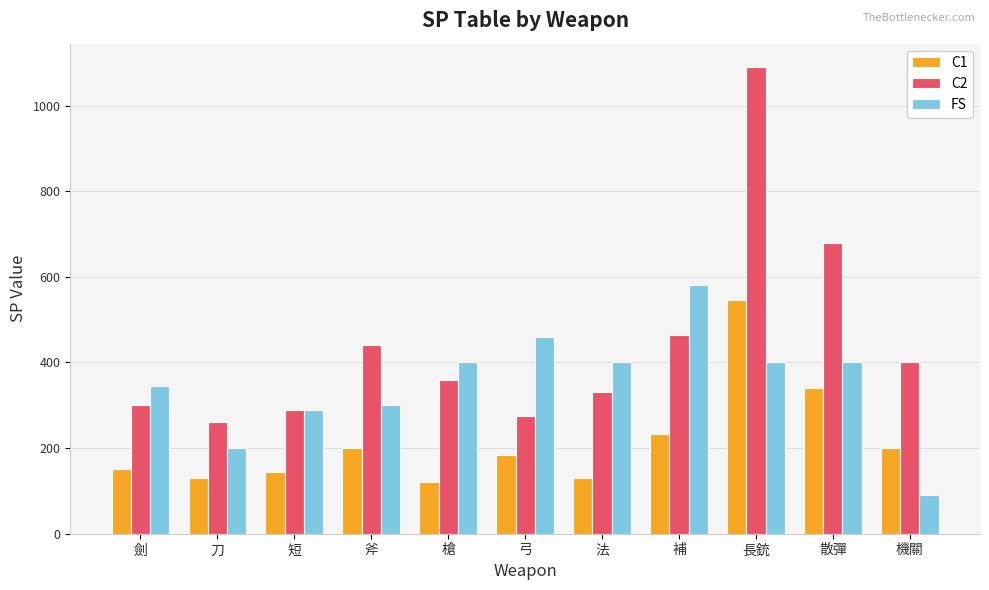

What is the smallest value displayed?

90